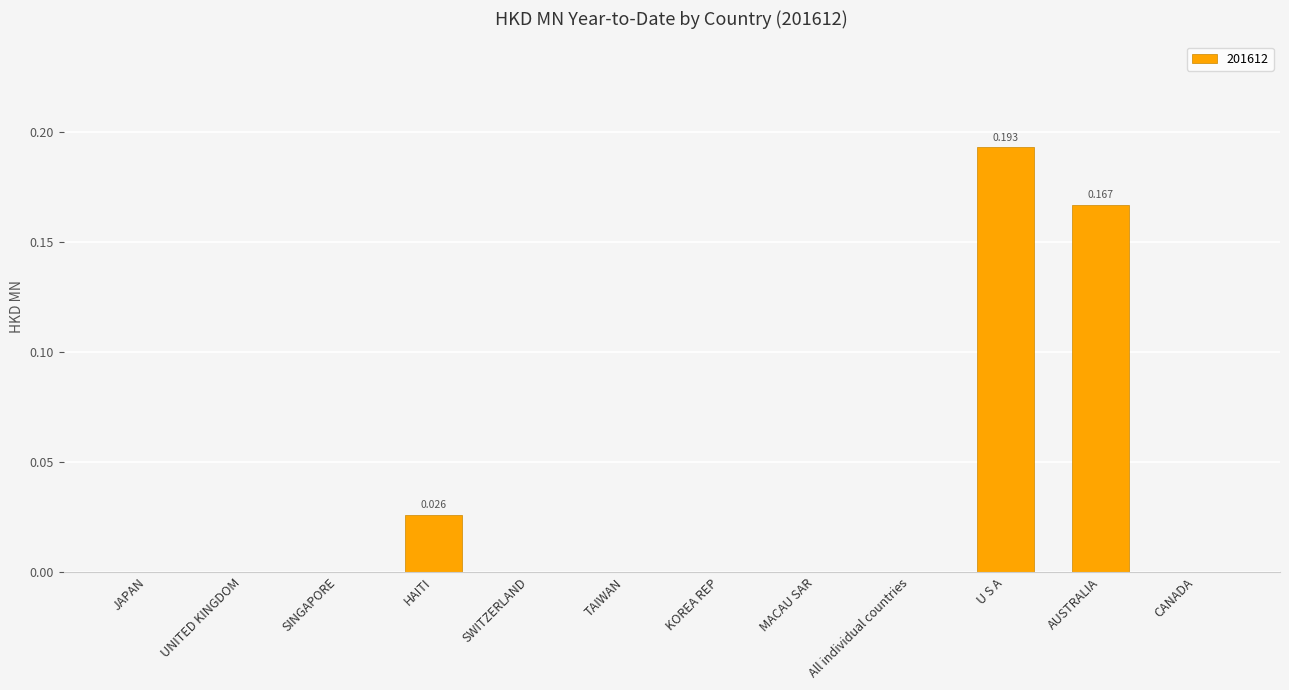

Which category has the highest value across all series?

U S A